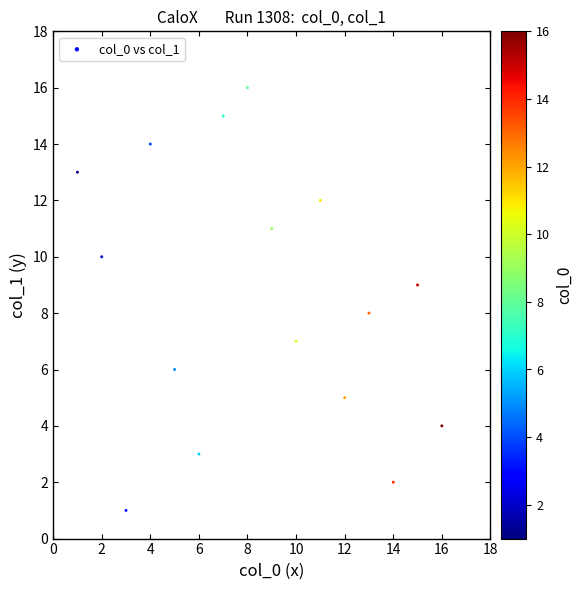

What is the range of X values (max minus min)?

15